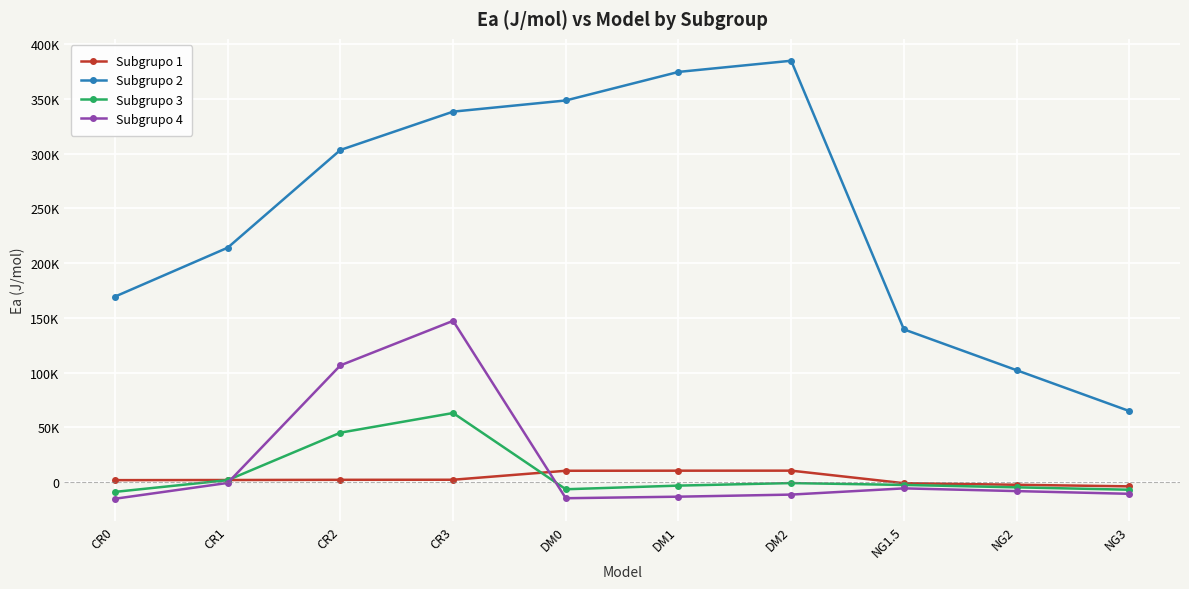

At CR0, list the series in order from smallest to largest.

Subgrupo 4, Subgrupo 3, Subgrupo 1, Subgrupo 2